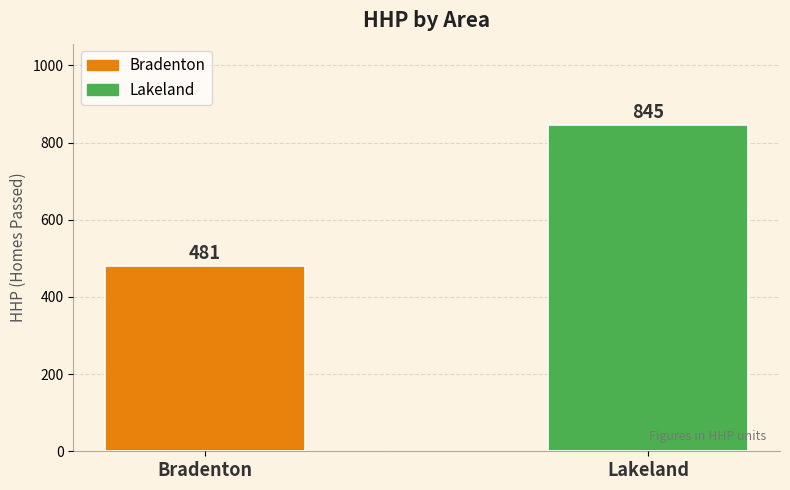

Between Lakeland and Bradenton, which is larger?

Lakeland